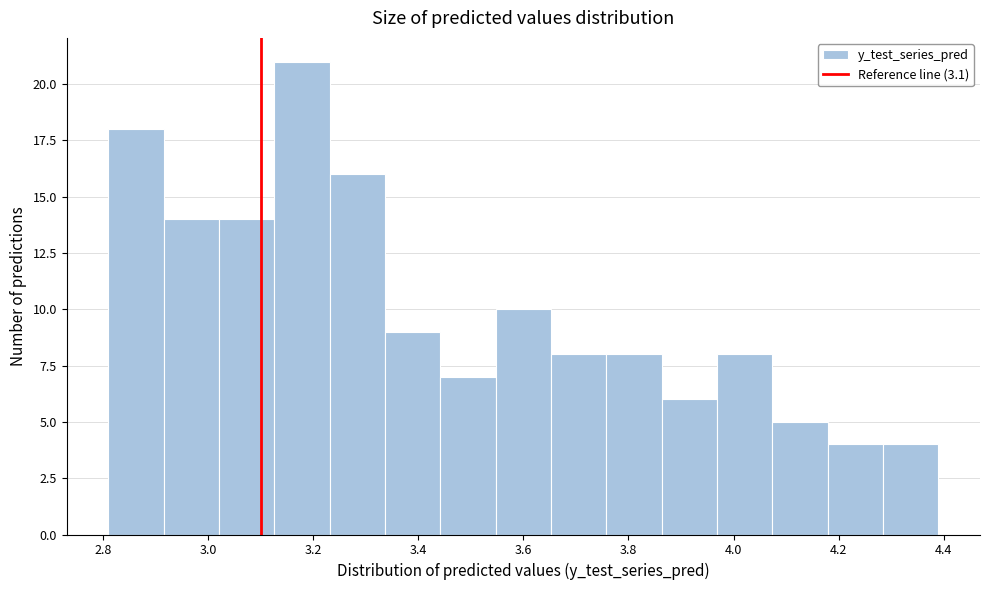

Reading left to right, list every bar in this chart as the range it spans on the x-axis followed by its height. Neither the bar edges nor the heights are printed on the chart, so give them approximately, as read against the axes.

2.82 to 2.92: 18
2.92 to 3.02: 14
3.02 to 3.12: 14
3.12 to 3.24: 21
3.24 to 3.34: 16
3.34 to 3.44: 9
3.44 to 3.54: 7
3.54 to 3.66: 10
3.66 to 3.76: 8
3.76 to 3.86: 8
3.86 to 3.96: 6
3.96 to 4.08: 8
4.08 to 4.18: 5
4.18 to 4.28: 4
4.28 to 4.40: 4